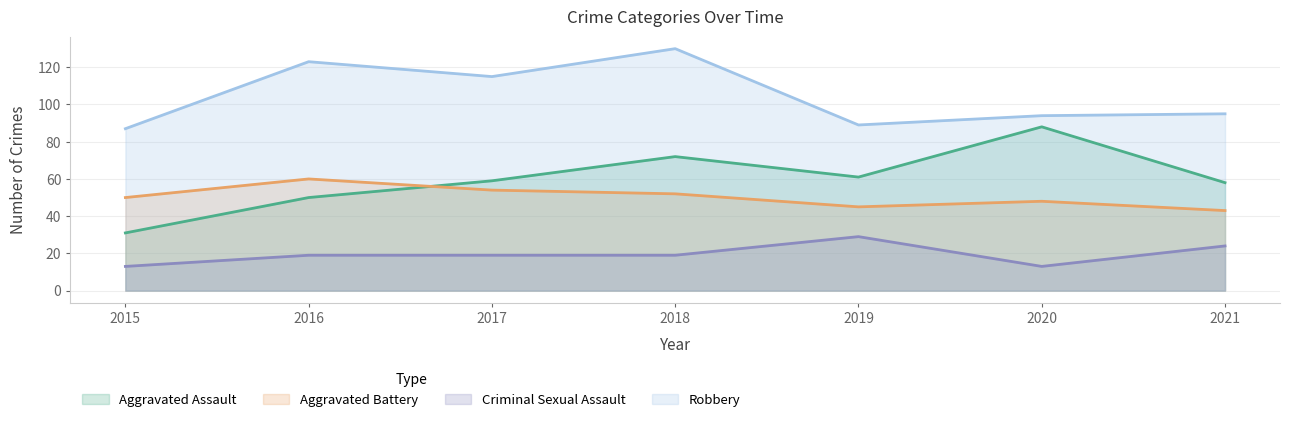

True or false: Criminal Sexual Assault and Aggravated Assault intersect in this chart.

False